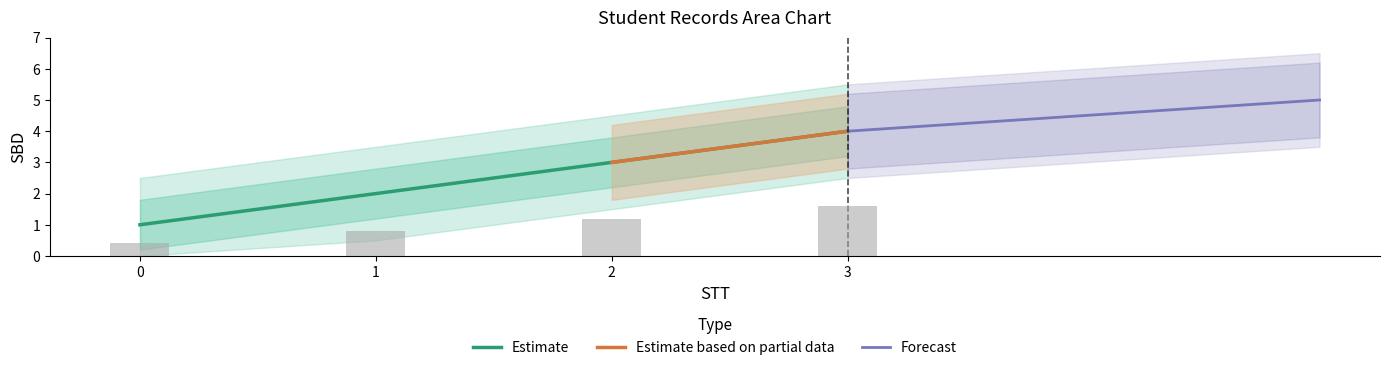

What is the minimum value shown in the chart?

1